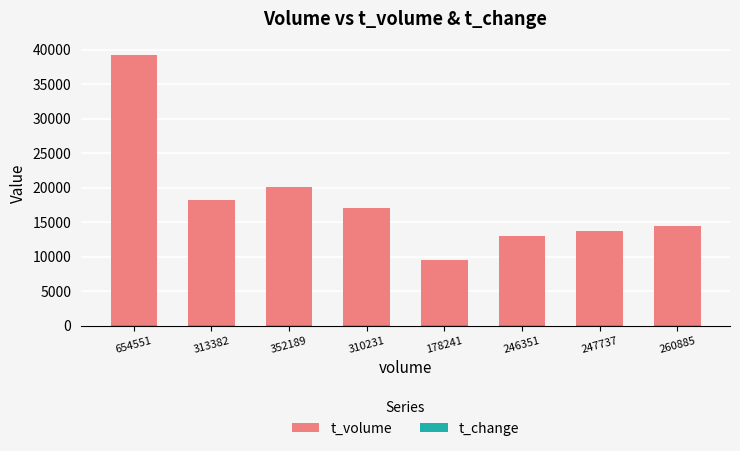

Which series has the widest spread of values?

t_volume